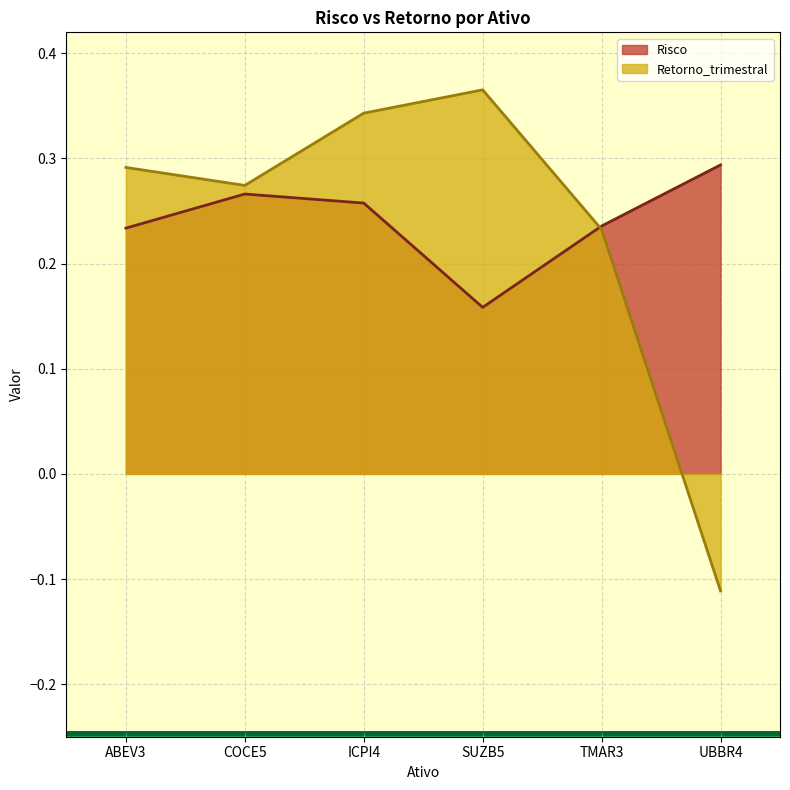

At which label is Retorno_trimestral closest to 0?

UBBR4